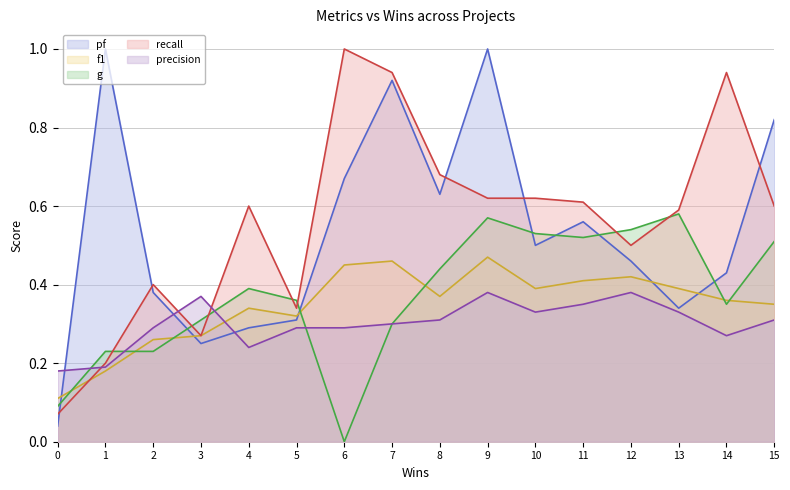

What is the value of the f1 point at the 11th from the left?

0.4